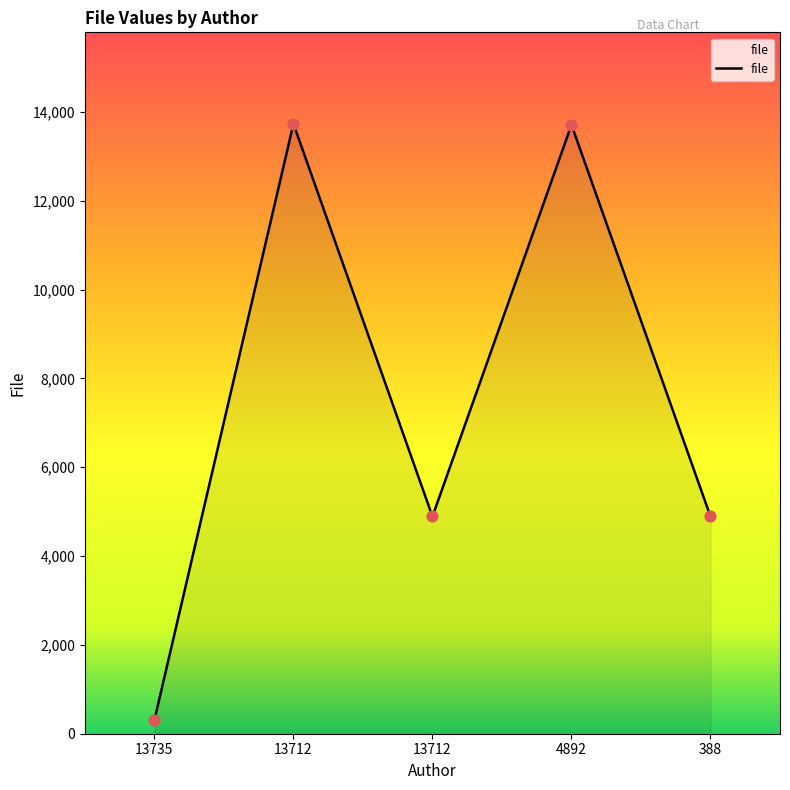

How many distinct data groups are displayed?

1